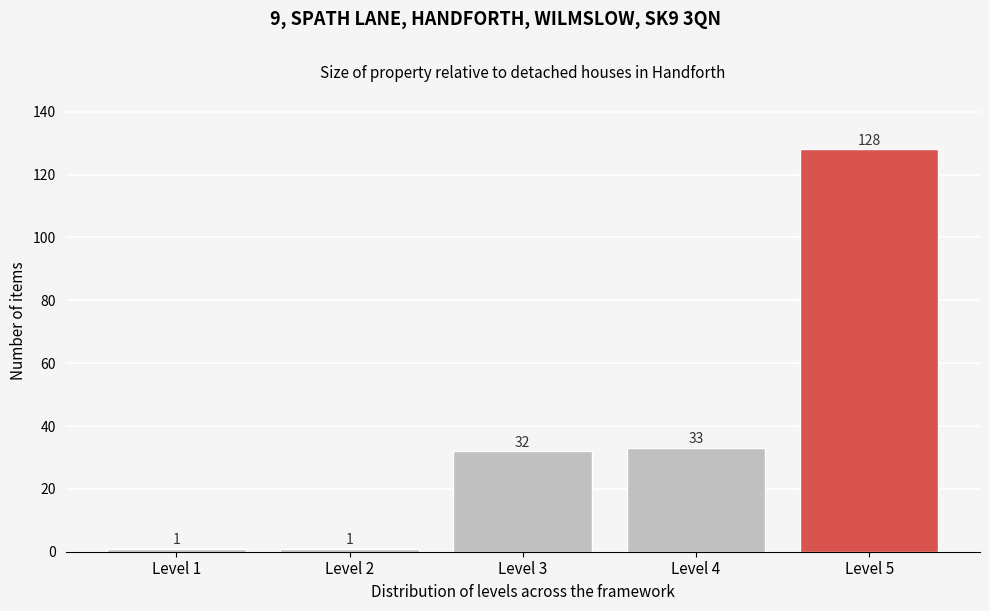

Reading left to right, what are all the values shown in this chart?

Level 1=1	Level 2=1	Level 3=32	Level 4=33	Level 5=128